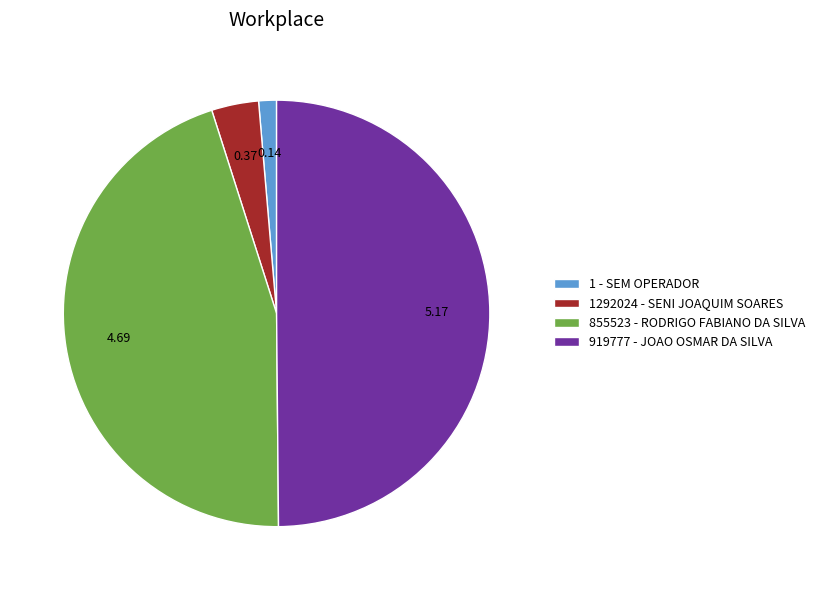

Does 1 - SEM OPERADOR represent more than half of the total?

No